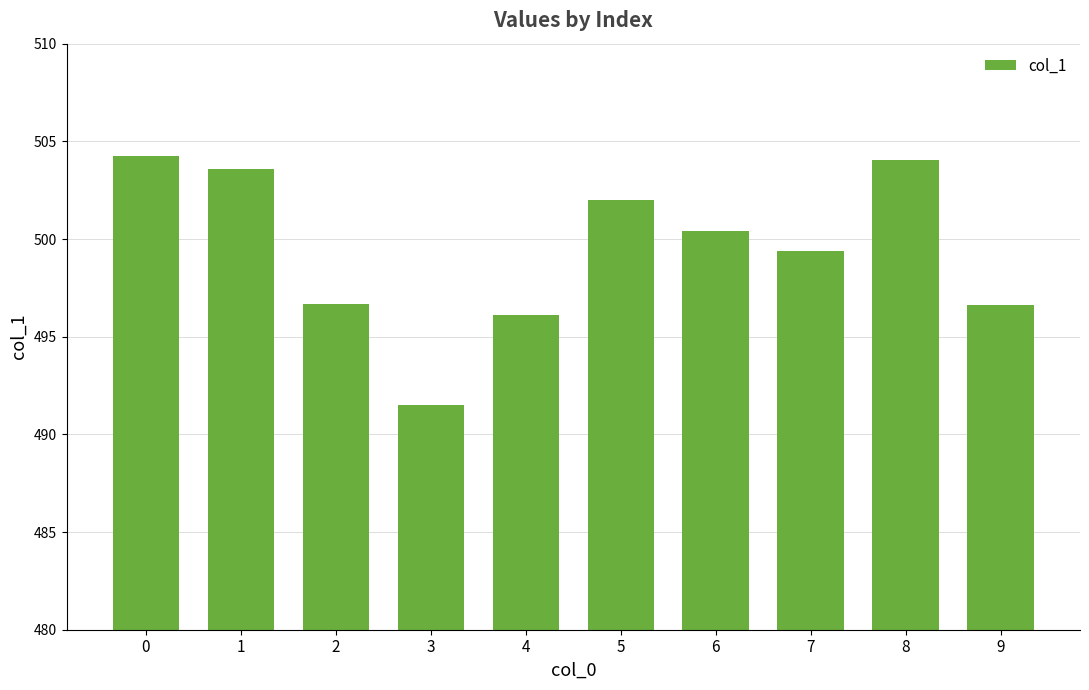

What is the ratio of the value at 5 to the value at 8?

1.0